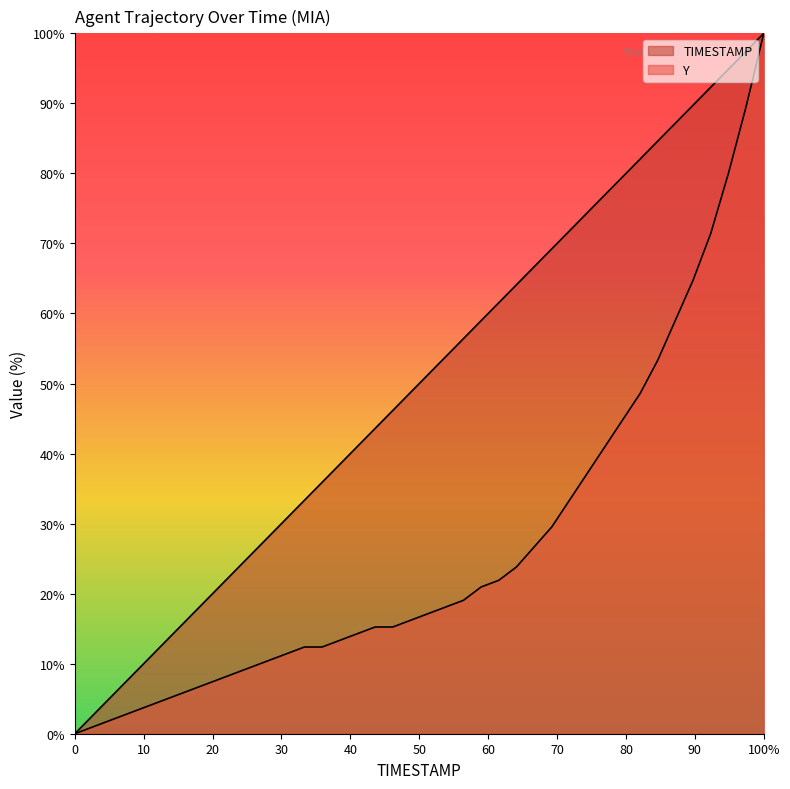

True or false: Y and TIMESTAMP intersect in this chart.

False